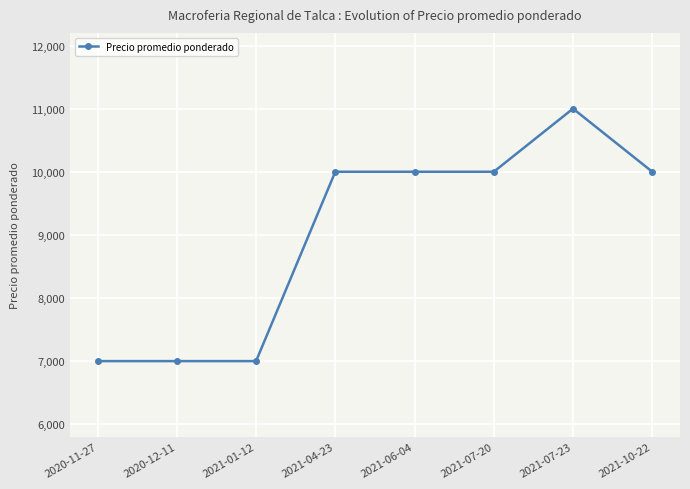

Is it true that the value at 2020-12-11 is 11668?

False